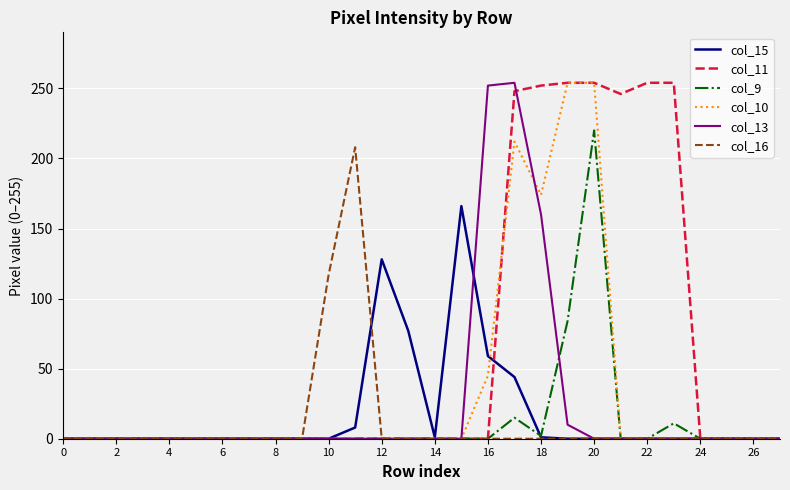

What is the greatest value displayed?

254